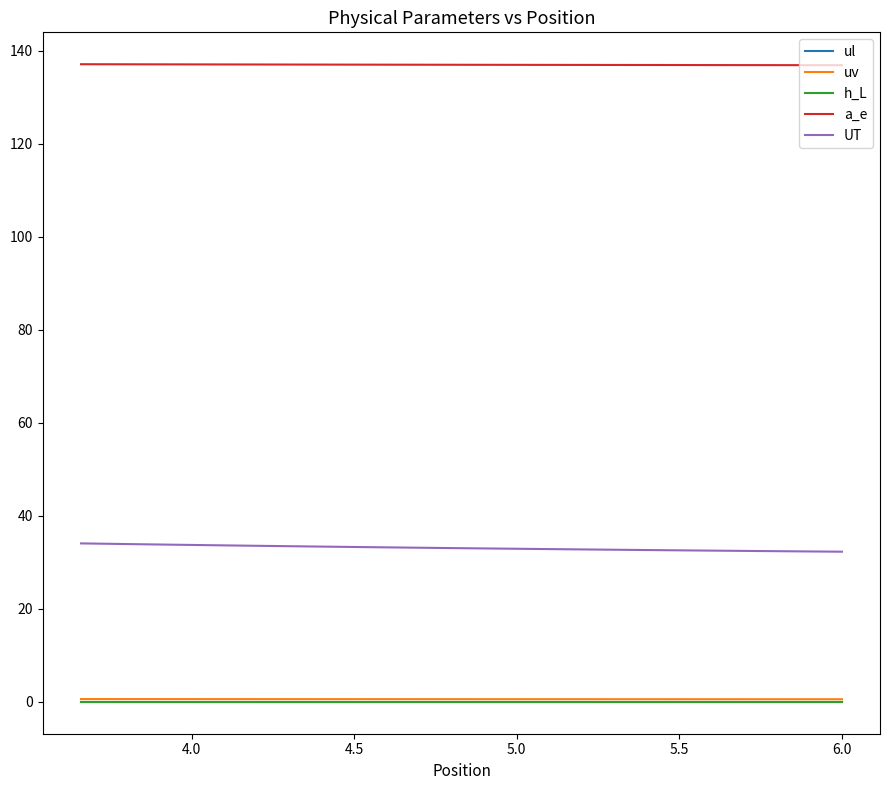

True or false: UT and h_L intersect in this chart.

False